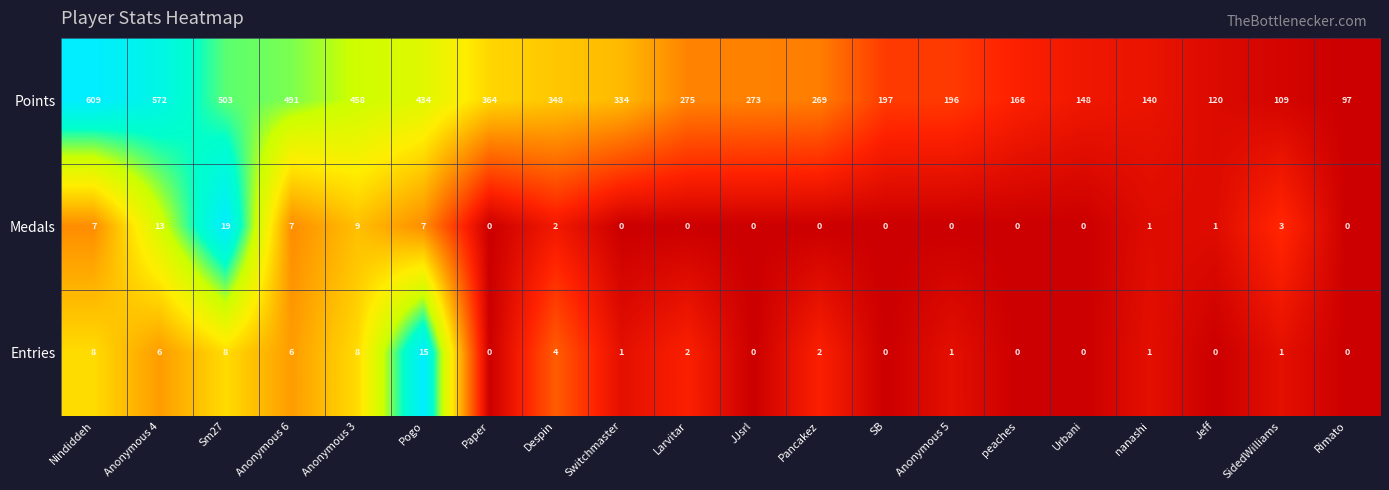

The value of Entries at Larvitar is 3. True or false?

False